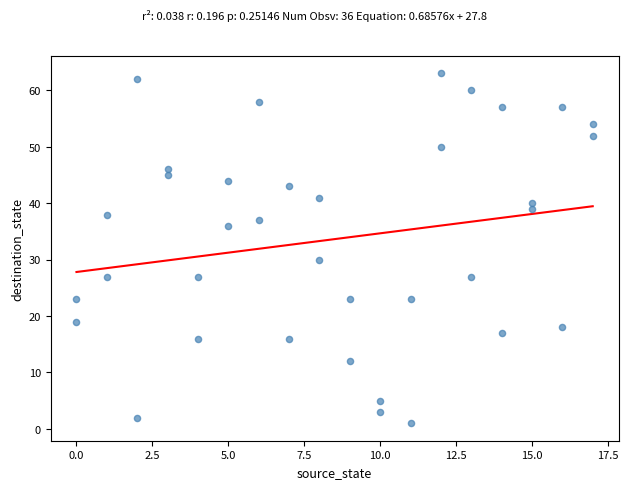

What Y value in the scatter plot is closest to 32?

30